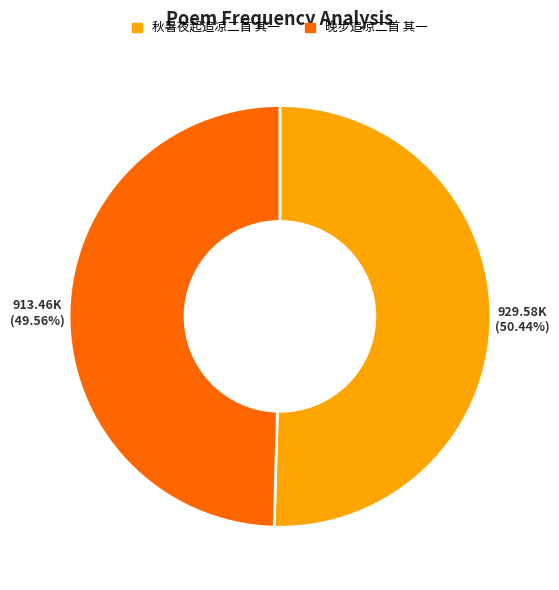

Between 晚步追凉二首 其一 and 秋暑夜起追凉二首 其一, which is larger?

秋暑夜起追凉二首 其一